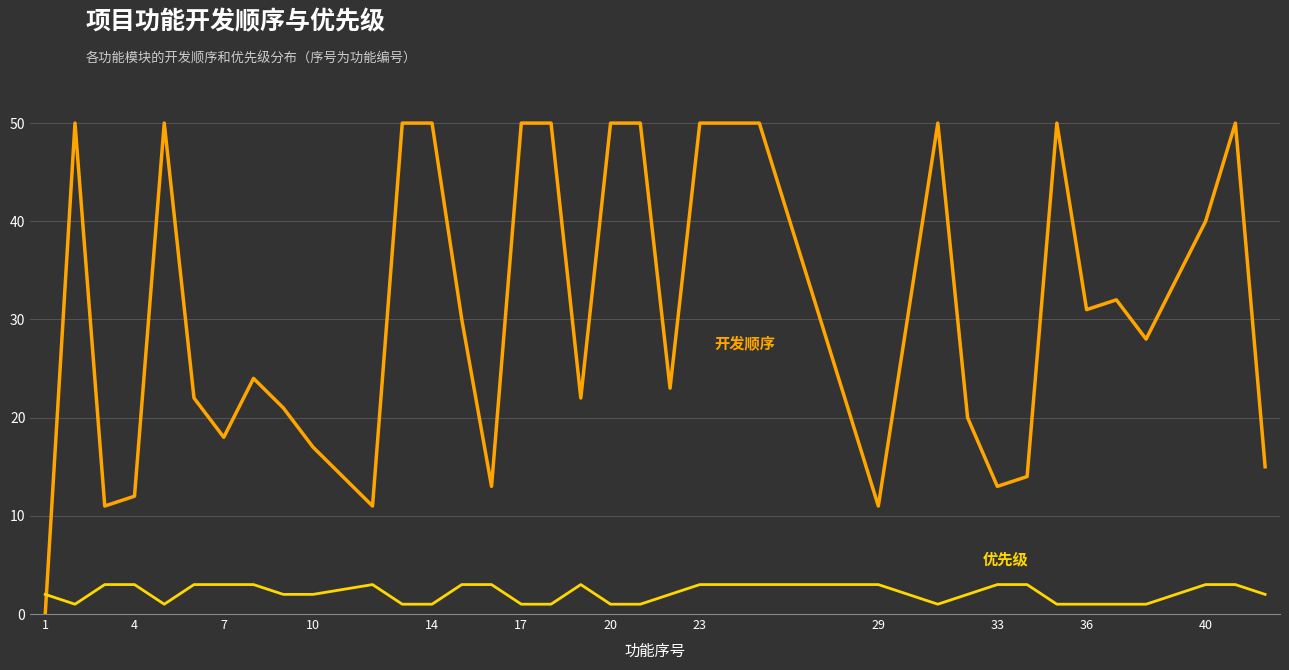

How many lines are shown in the chart?

2